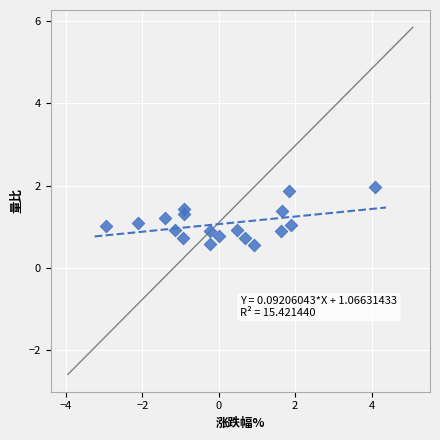

What is the range of X values (max minus min)?

7.0